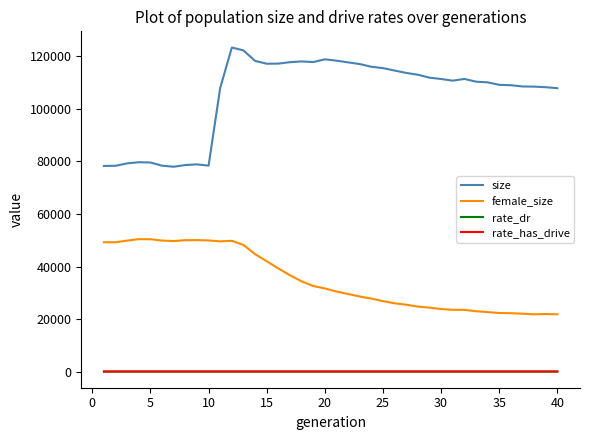

True or false: size and female_size cross at least once.

False